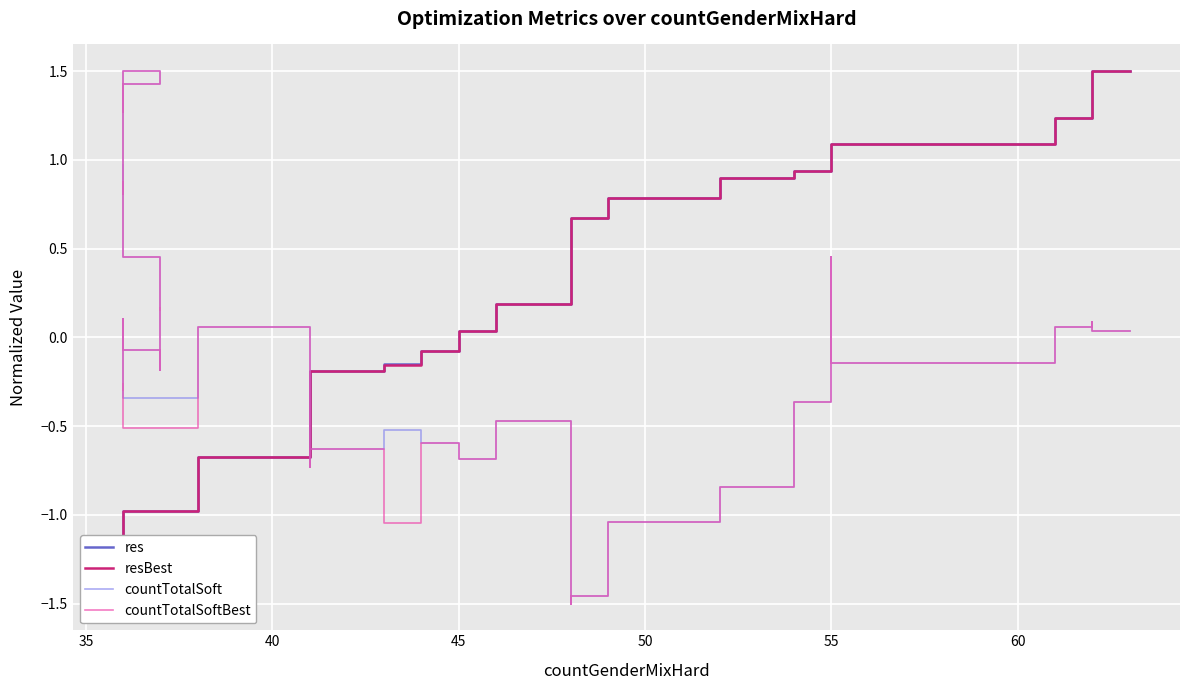

What is the sum of all countTotalSoftBest values?

-4.8